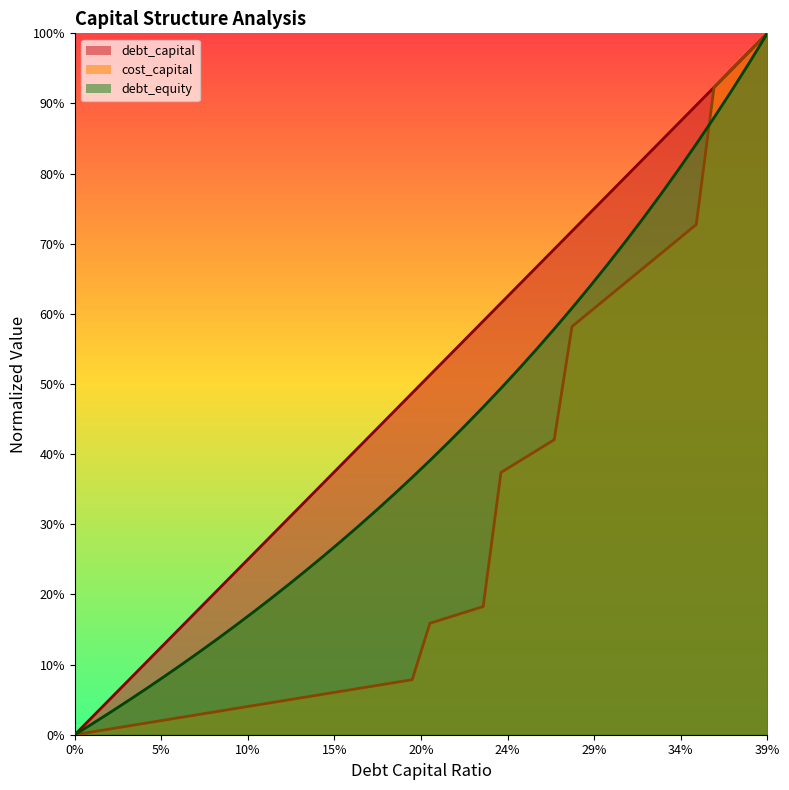

Is it true that debt_equity equals 0.8 at 0.33?

True